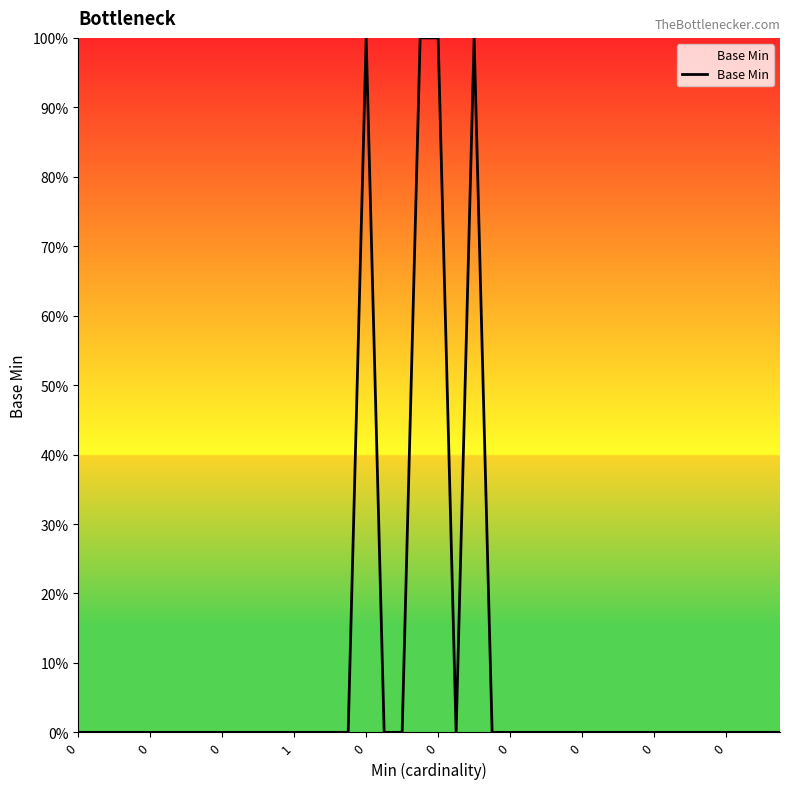

Where is the first local minimum?

21